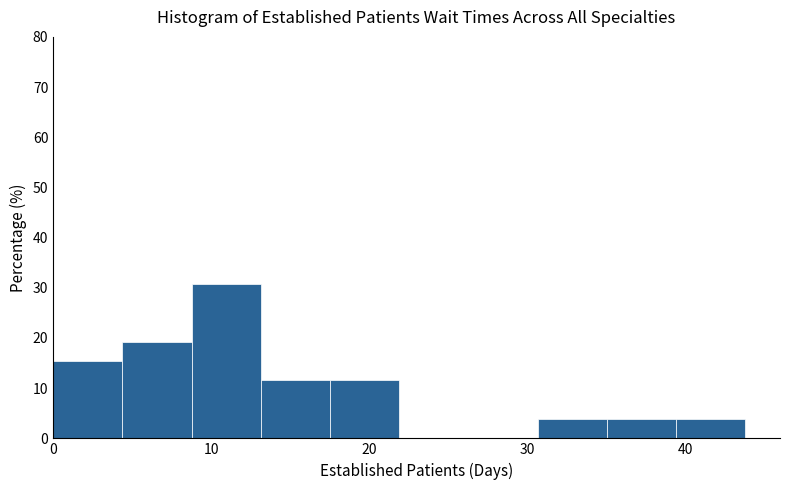

Reading left to right, transcribe this chart: for each bar, give the range it covers on the x-axis and its height. Neither the bar edges nor the heights are printed on the chart, so give them approximately, as read against the axes.

0 to 4: 15
4 to 9: 19
9 to 13: 31
13 to 18: 12
18 to 22: 12
22 to 26: 0
26 to 31: 0
31 to 35: 4
35 to 39: 4
39 to 44: 4